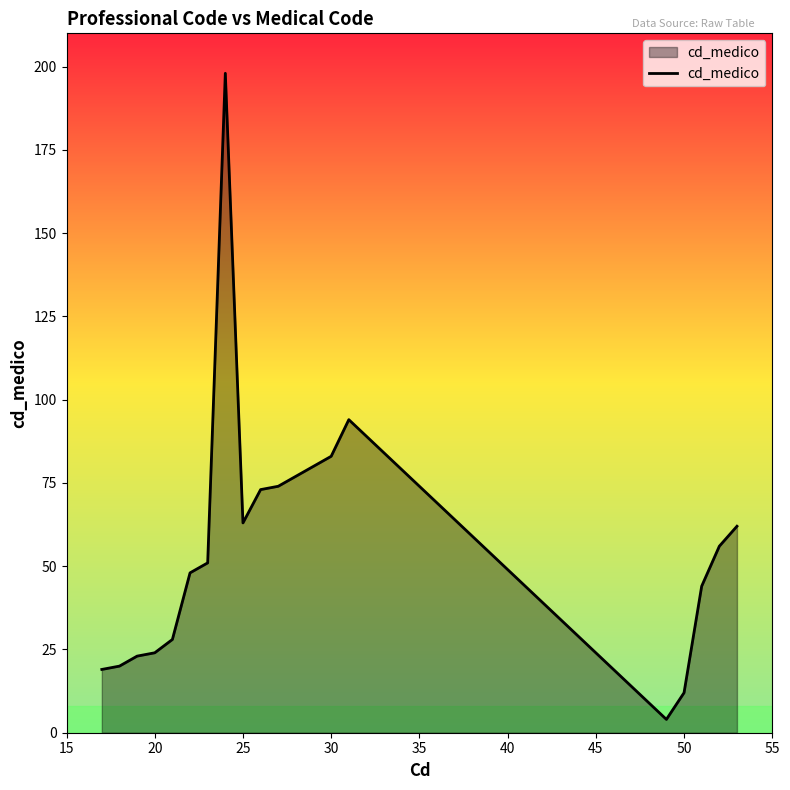

What is the difference between the maximum and minimum values?

194